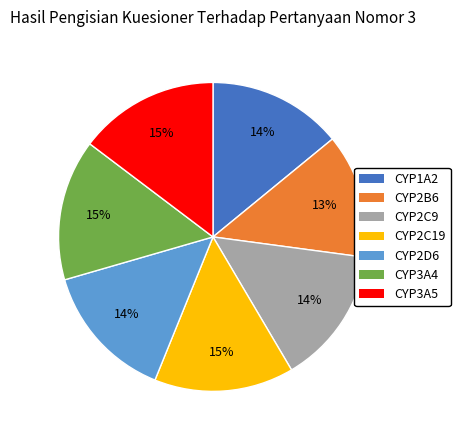

Between CYP2B6 and CYP2C19, which is larger?

CYP2C19